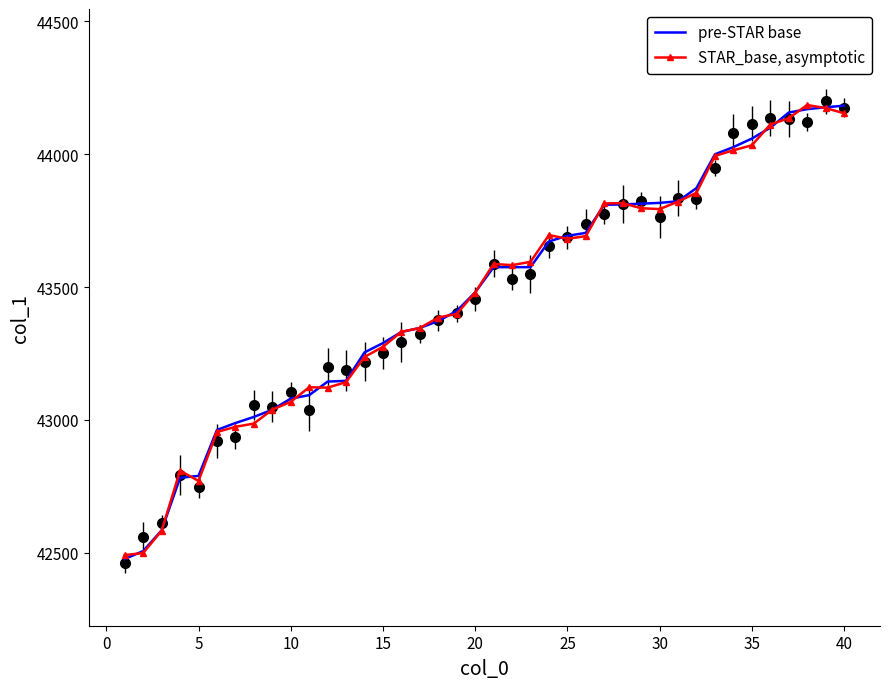

What is the greatest value displayed?

44185.5